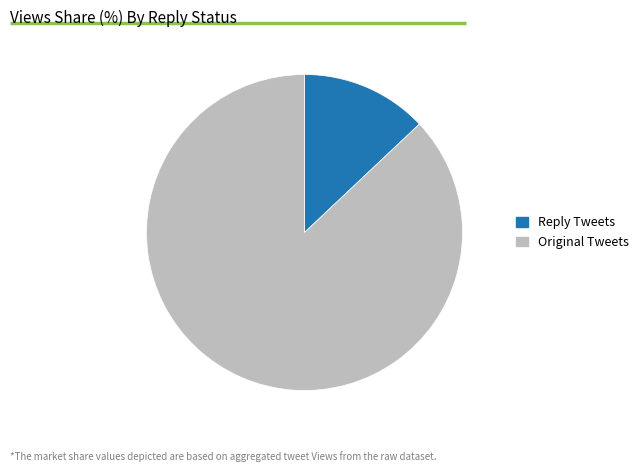

Does any single category account for the majority?

Yes